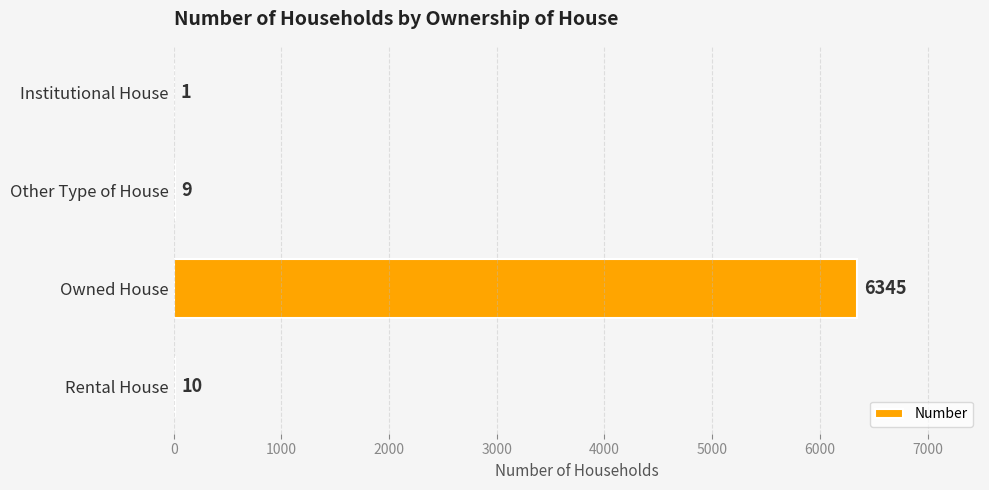

Reading top to bottom, extract all data points from this chart.

Institutional House=1	Other Type of House=9	Owned House=6345	Rental House=10